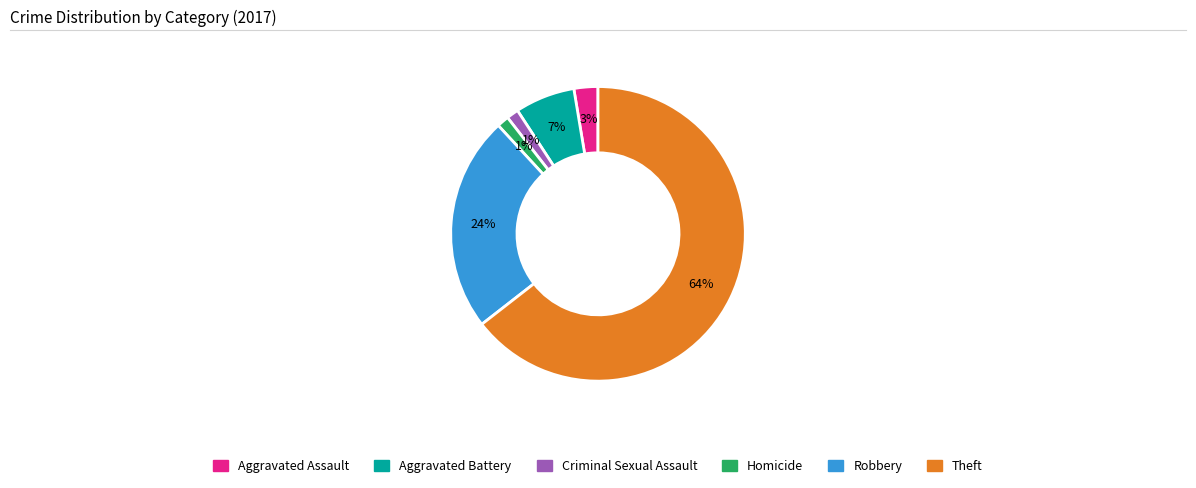

Count the number of slices in the pie.

6